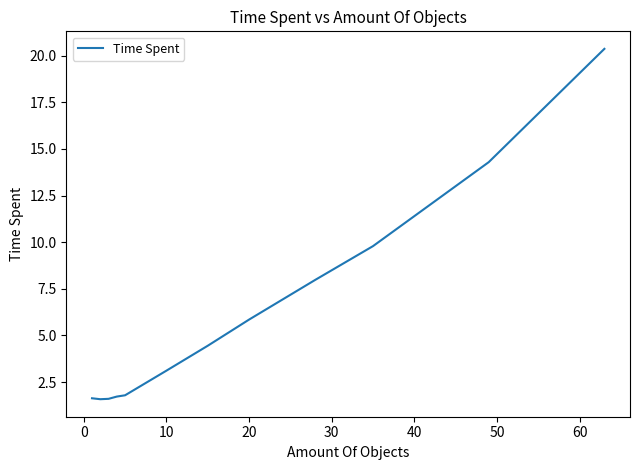

What is the difference between the second highest and second lowest values?

12.7